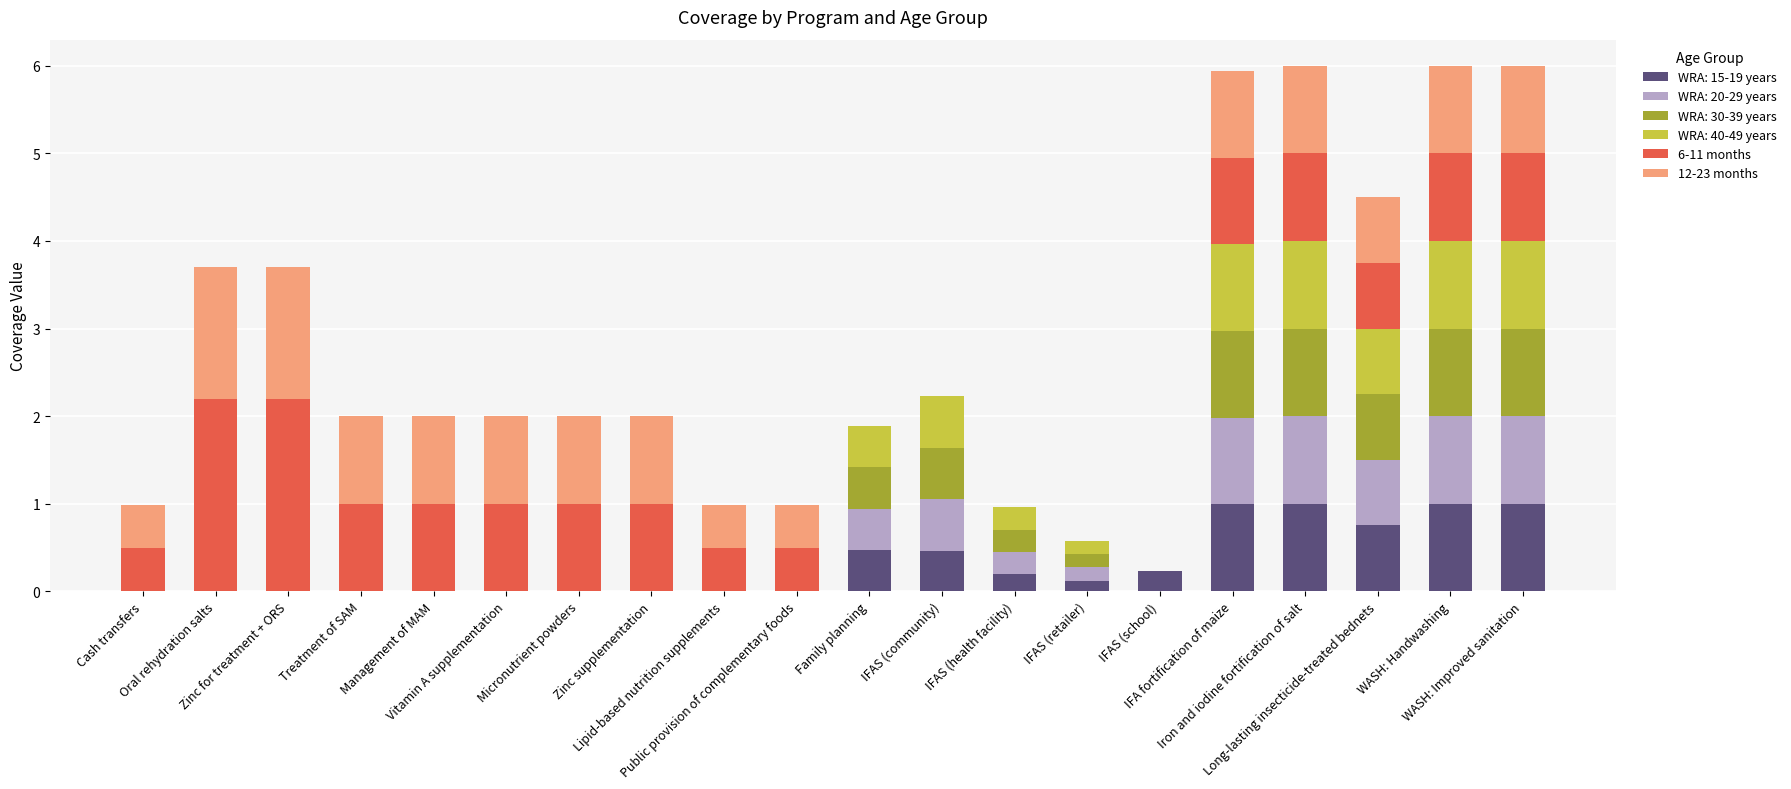

What is the sum of all WRA: 15-19 years values?

6.2